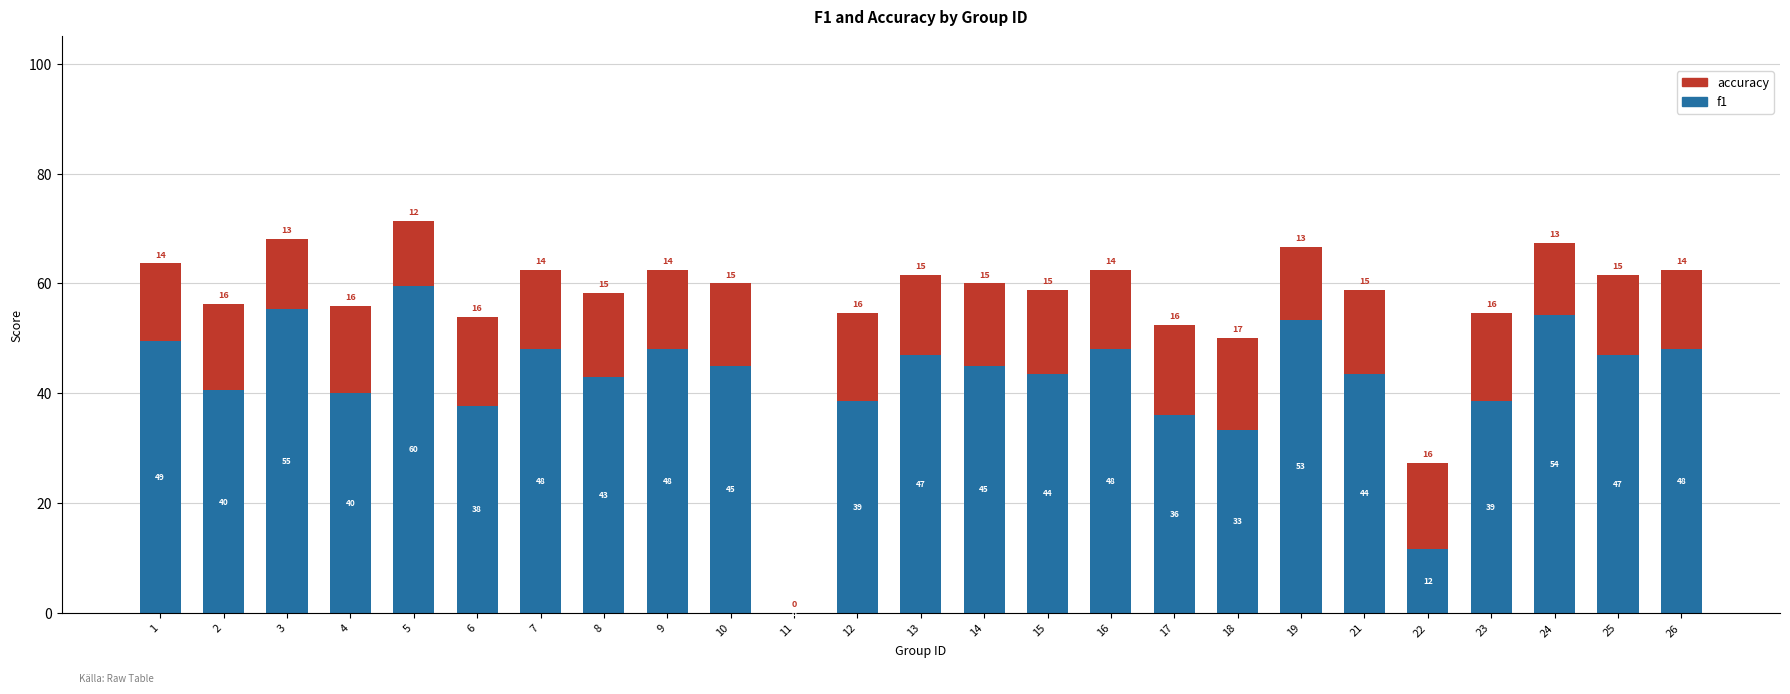

What is the approximate value of f1 at 1?

49.5